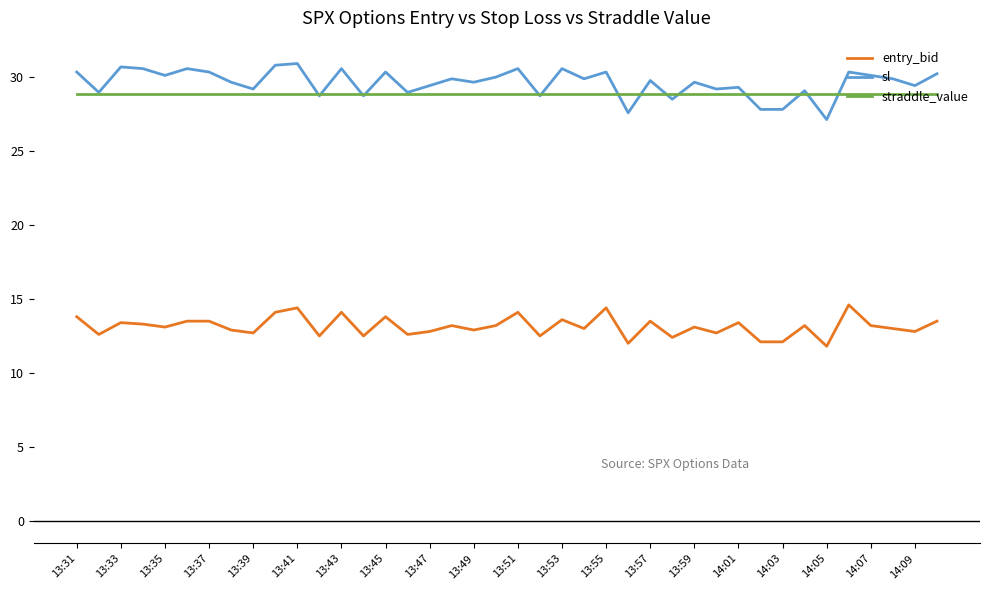

Rank the series by their maximum value, from highest to lowest.

sl, straddle_value, entry_bid